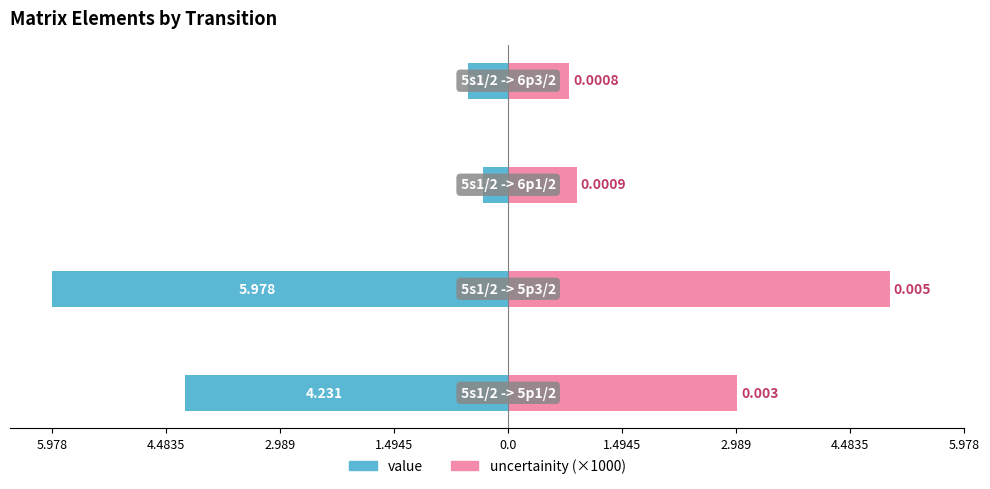

Reading left to right, transcribe all the data shown in this chart.

value: -4.2	-6.0	-0.3	-0.5
uncertainity (×1000): 3.0	5.0	0.9	0.8